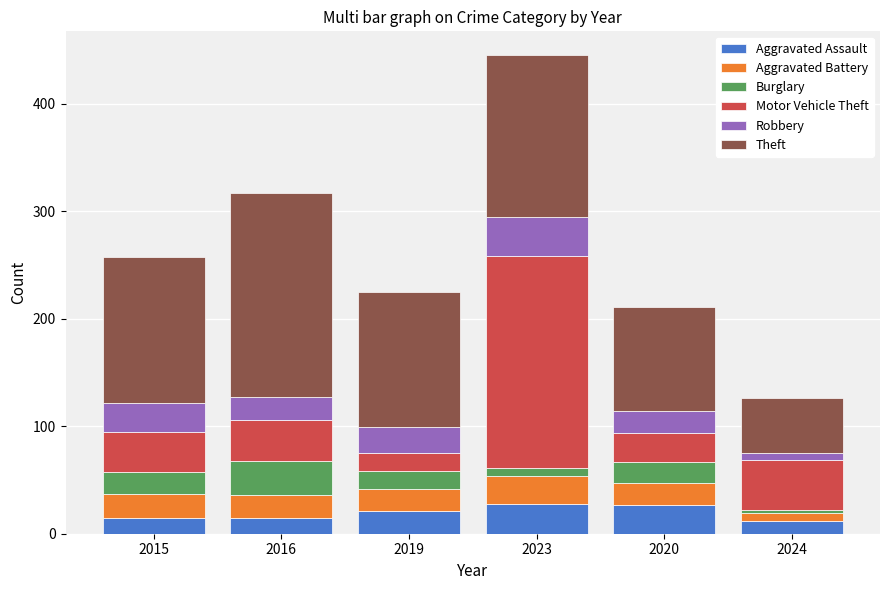

The Aggravated Assault series shows 15 at 2015. True or false?

True